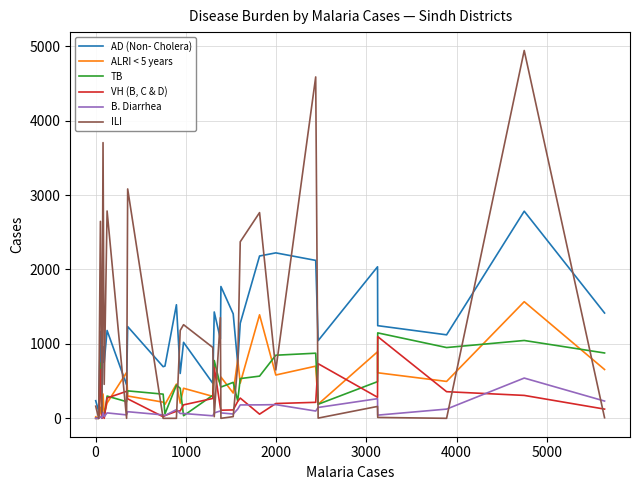

What is the average value of the TB series?

439